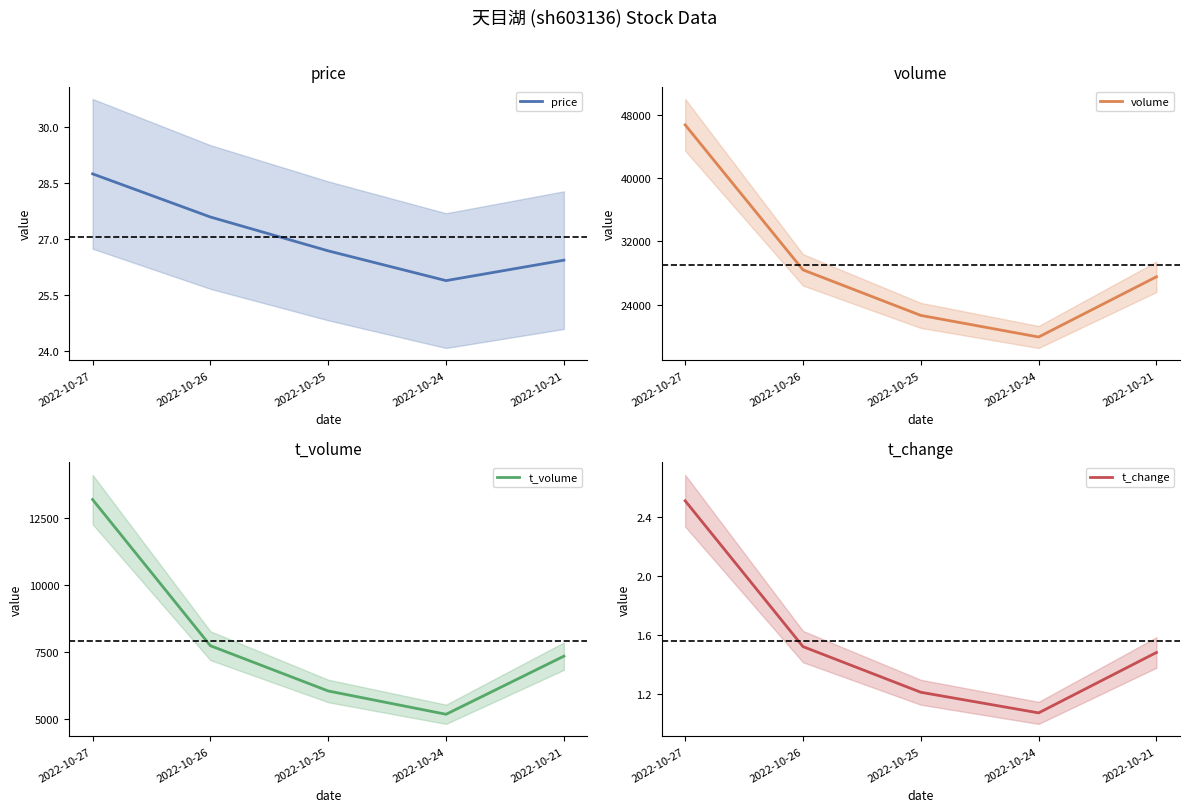

The price series shows 16.9 at 2022-10-24. True or false?

False